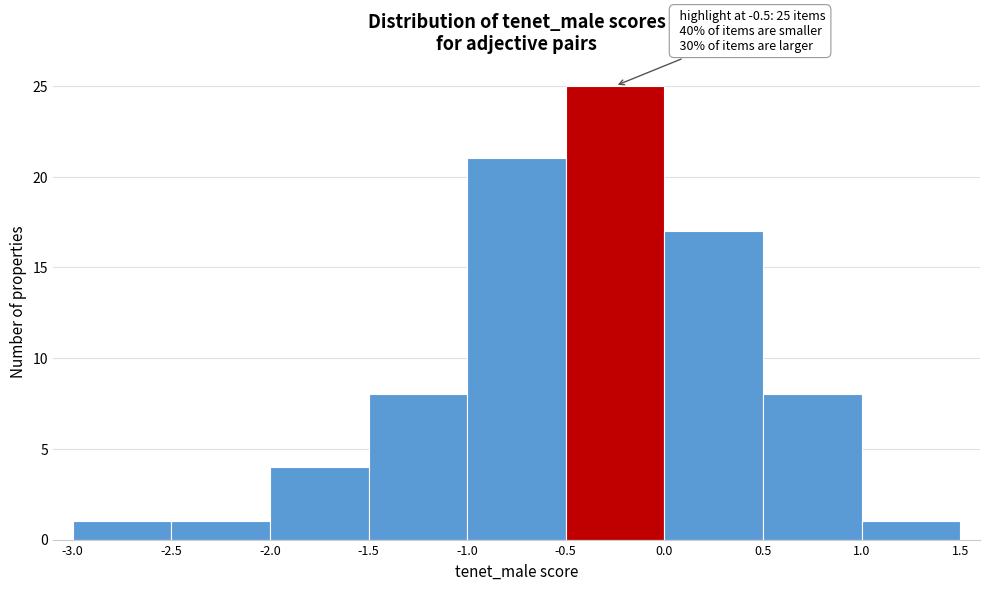

Over which range of the x-axis is the bar tallest?

-0.5 to 0.0